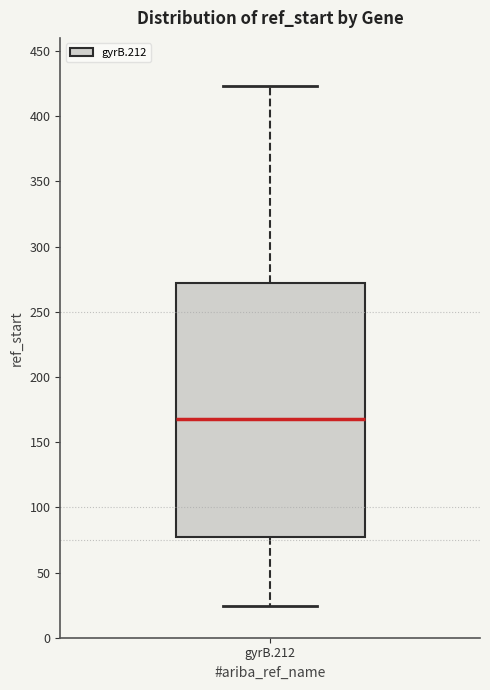

Transcribe this box plot: give where the median line is, the range the box spans, and where the two whiskers end, as read against the y-axis. The values are not printed on the chart, so give them approximately, as read against the axis.

median 170, box 75 to 270, whiskers 25 to 425